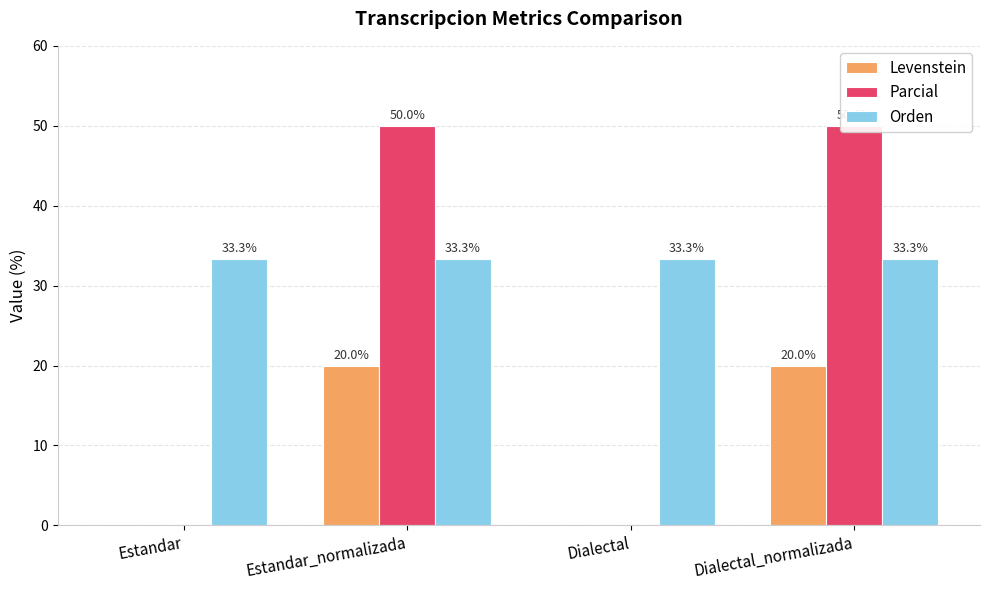

The value of Levenstein at Estandar is -13.0. True or false?

False